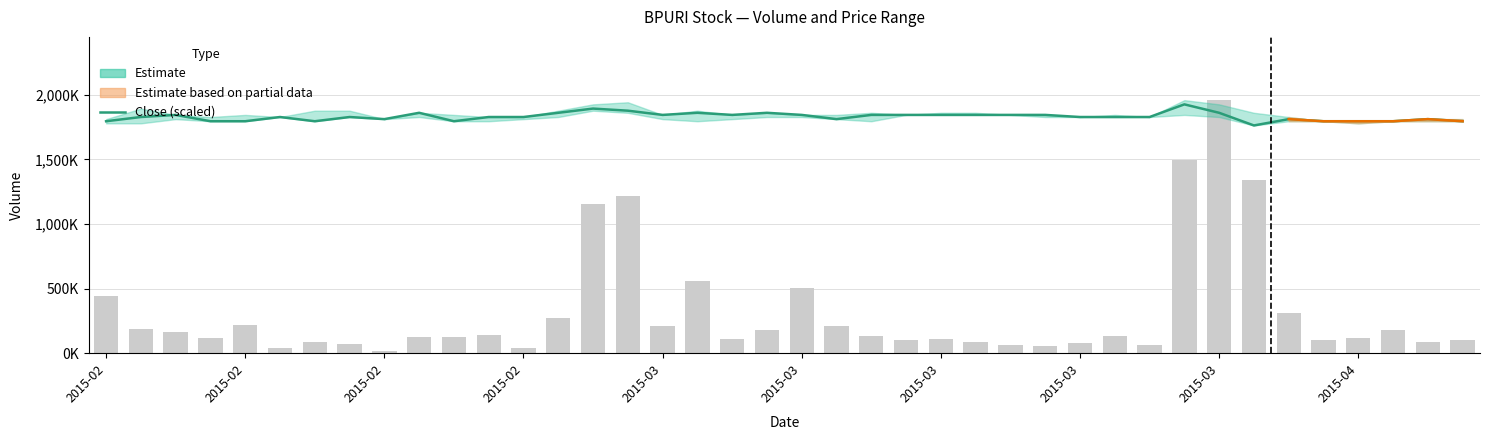

At which label does the data first exceed 1827560?

2015-02